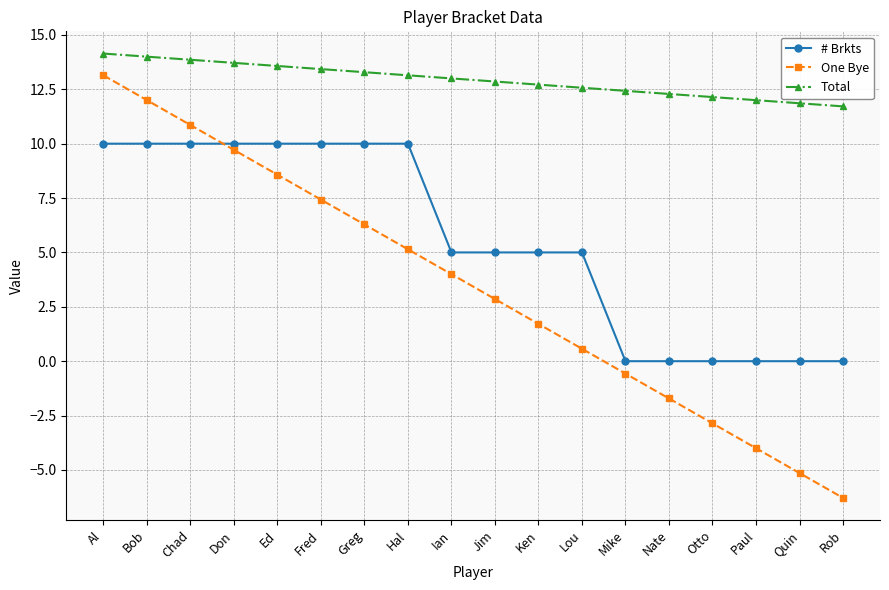

After their last crossing, which series has the higher values: # Brkts or One Bye?

# Brkts